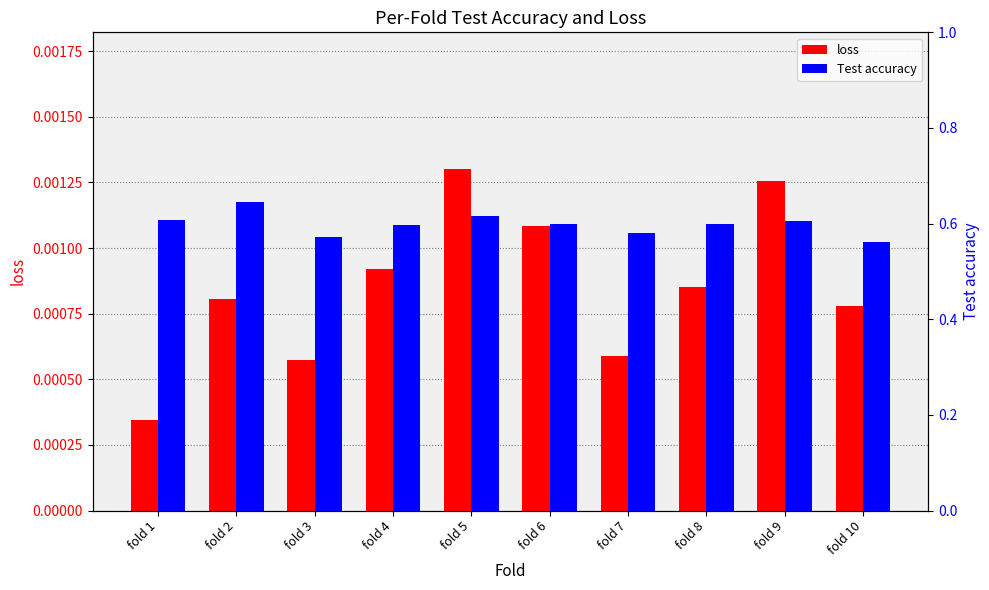

Are the bars grouped side by side (vs. stacked)?

Yes